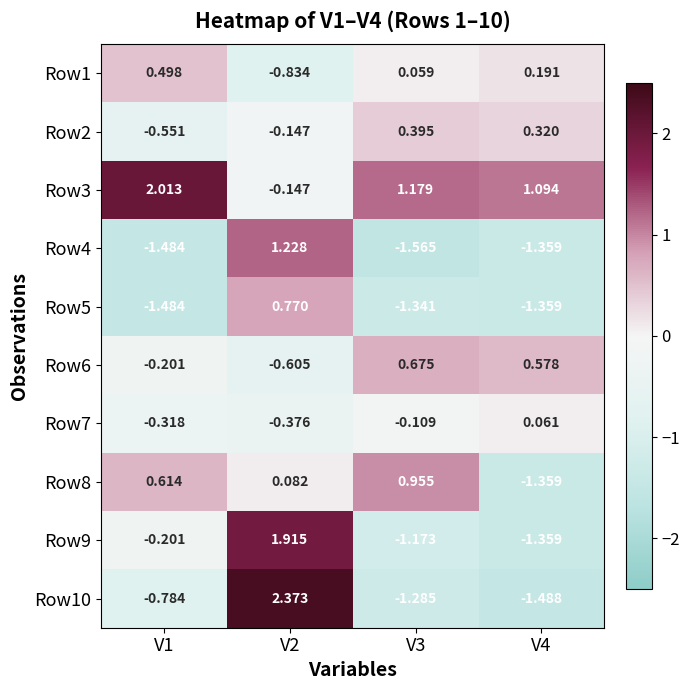

Rank the series by their maximum value, from lowest to highest.

Row7, Row2, Row1, Row6, Row5, Row8, Row4, Row9, Row3, Row10